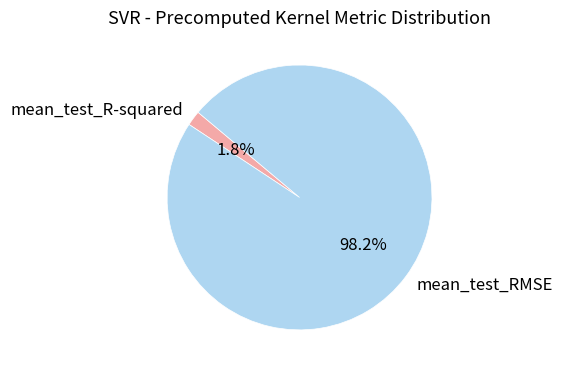

Which has a higher value, mean_test_R-squared or mean_test_RMSE?

mean_test_RMSE